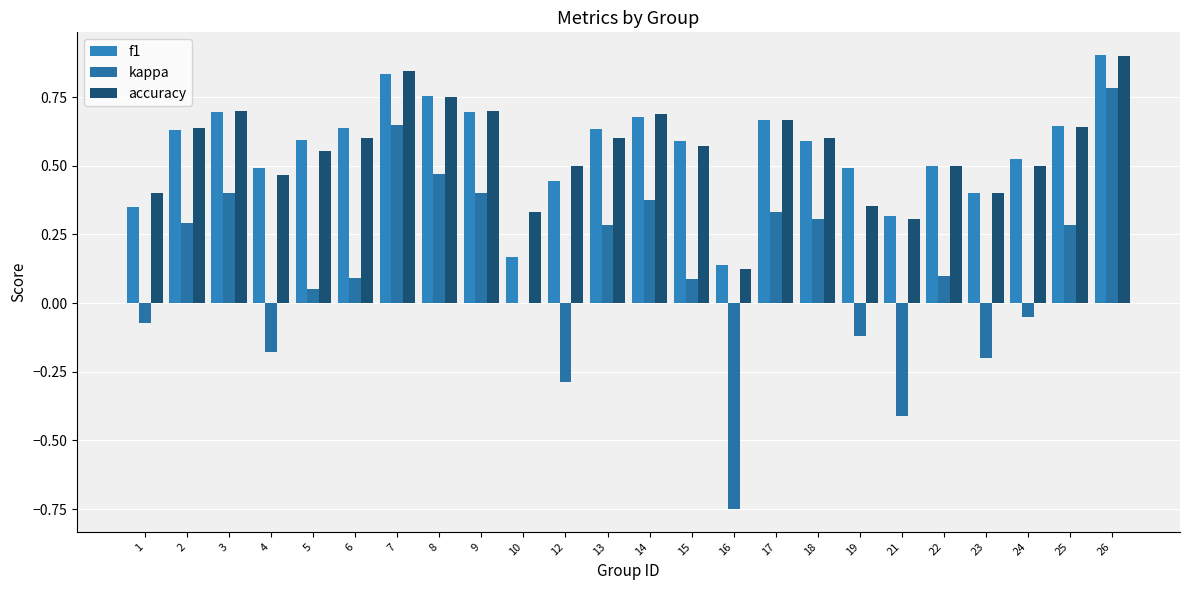

What are all the series names shown in the legend?

f1, kappa, accuracy